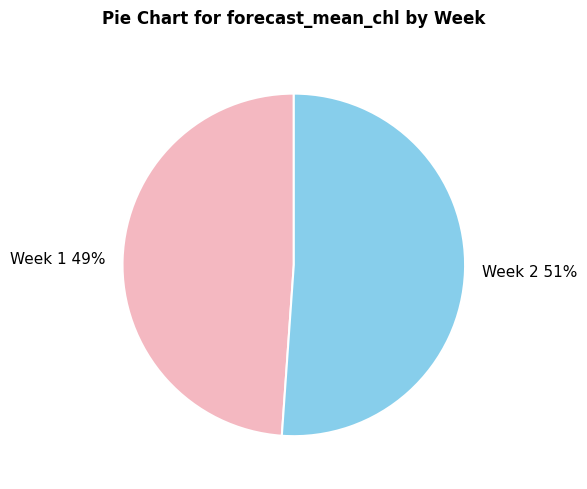

Between Week 1 and Week 2, which is larger?

Week 2